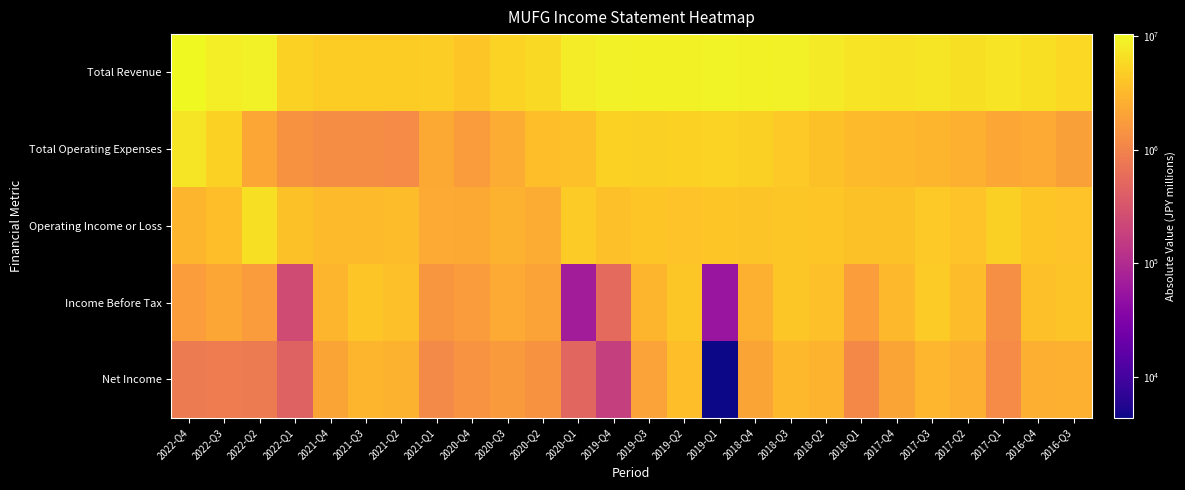

Reading right to left, what are all the values shown in this chart?

Total Revenue: 2016-Q3=5822700	2016-Q4=6501500	2017-Q1=7117900	2017-Q2=6596000	2017-Q3=7263800	2017-Q4=7003200	2018-Q1=7155000	2018-Q2=7924000	2018-Q3=8675500	2018-Q4=8954500	2019-Q1=9399100	2019-Q2=8947800	2019-Q3=9047200	2019-Q4=8680800	2020-Q1=8167900	2020-Q2=5959300	2020-Q3=5243400	2020-Q4=4060200	2021-Q1=4735700	2021-Q2=4645500	2021-Q3=4618700	2021-Q4=4606900	2022-Q1=5146600	2022-Q2=8859300	2022-Q3=8513200	2022-Q4=10391400
Total Operating Expenses: 2016-Q3=1913000	2016-Q4=2406900	2017-Q1=2202000	2017-Q2=2718300	2017-Q3=2909300	2017-Q4=3234600	2018-Q1=3355000	2018-Q2=3803500	2018-Q3=4429700	2018-Q4=4910800	2019-Q1=5276400	2019-Q2=5118400	2019-Q3=4930400	2019-Q4=5027100	2020-Q1=3668700	2020-Q2=3505500	2020-Q3=2426800	2020-Q4=1755100	2021-Q1=2344400	2021-Q2=1230900	2021-Q3=1245400	2021-Q4=1247500	2022-Q1=1433600	2022-Q2=2215500	2022-Q3=5021400	2022-Q4=7405000
Operating Income or Loss: 2016-Q3=3909800	2016-Q4=4094600	2017-Q1=4915900	2017-Q2=3877700	2017-Q3=4354500	2017-Q4=3768700	2018-Q1=3800000	2018-Q2=4120500	2018-Q3=4245800	2018-Q4=4043700	2019-Q1=4122700	2019-Q2=3829400	2019-Q3=4116700	2019-Q4=3653700	2020-Q1=4499200	2020-Q2=2453900	2020-Q3=2816600	2020-Q4=2305100	2021-Q1=2391200	2021-Q2=3414700	2021-Q3=3373300	2021-Q4=3359400	2022-Q1=3713000	2022-Q2=6643900	2022-Q3=3491800	2022-Q4=2986400
Income Before Tax: 2016-Q3=4014600	2016-Q4=3674100	2017-Q1=1335600	2017-Q2=3403400	2017-Q3=4446700	2017-Q4=3095800	2018-Q1=1804800	2018-Q2=3688100	2018-Q3=4301600	2018-Q4=2664500	2019-Q1=54700	2019-Q2=4199200	2019-Q3=2972700	2019-Q4=544100	2020-Q1=68200	2020-Q2=2055300	2020-Q3=2405400	2020-Q4=1753400	2021-Q1=1574800	2021-Q2=3651300	2021-Q3=4109900	2021-Q4=2942000	2022-Q1=247300	2022-Q2=1771700	2022-Q3=2151400	2022-Q4=1842100
Net Income: 2016-Q3=2675200	2016-Q4=2629100	2017-Q1=1237400	2017-Q2=2612800	2017-Q3=3054800	2017-Q4=2137800	2018-Q1=1147500	2018-Q2=2863400	2018-Q3=3119500	2018-Q4=2090400	2019-Q1=4400	2019-Q2=3565000	2019-Q3=2001300	2019-Q4=177900	2020-Q1=494500	2020-Q2=1429400	2020-Q3=1693000	2020-Q4=1462000	2021-Q1=1205200	2021-Q2=2815700	2021-Q3=2927900	2021-Q4=2123900	2022-Q1=444200	2022-Q2=835600	2022-Q3=862900	2022-Q4=823800